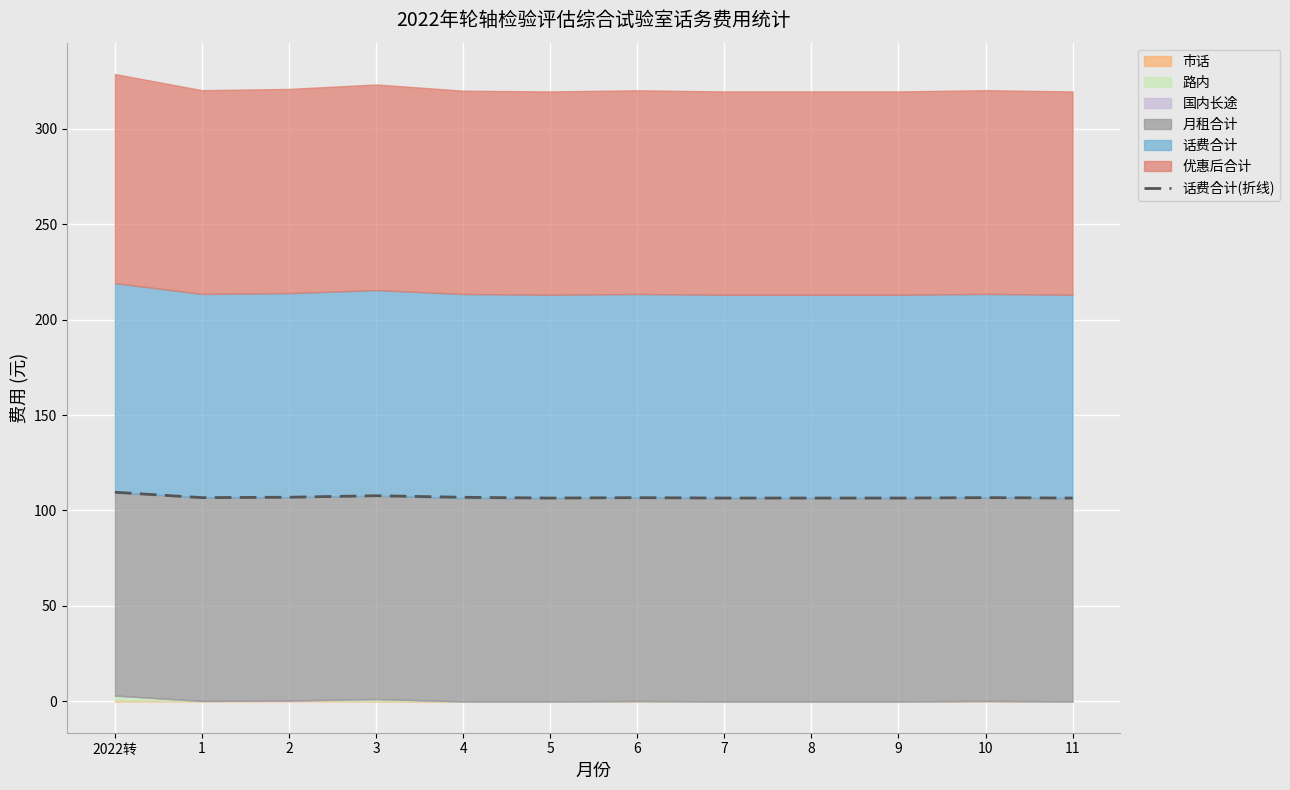

Which category has the highest value across all series?

2022转